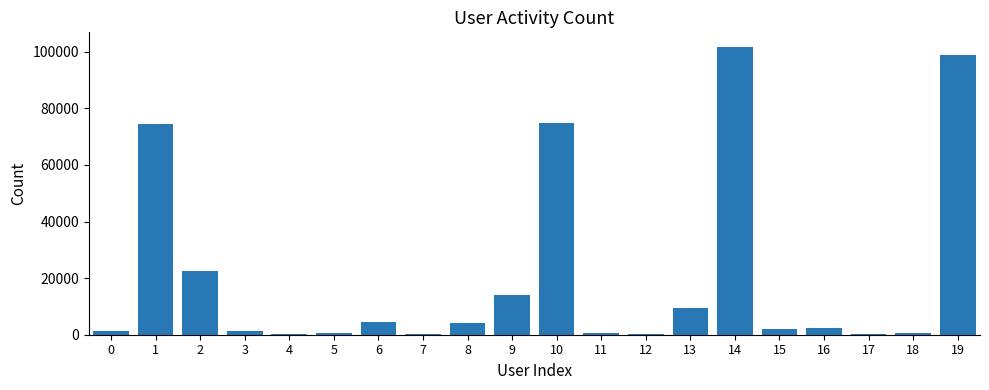

What is the maximum value shown in the chart?

101756